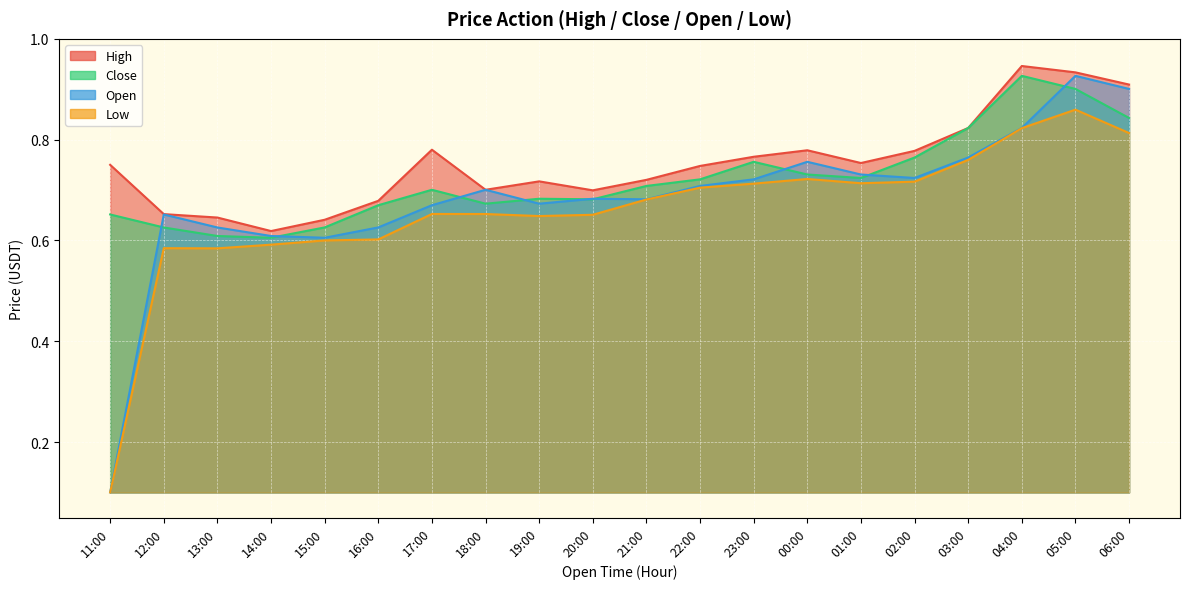

What is the greatest value displayed?

0.9